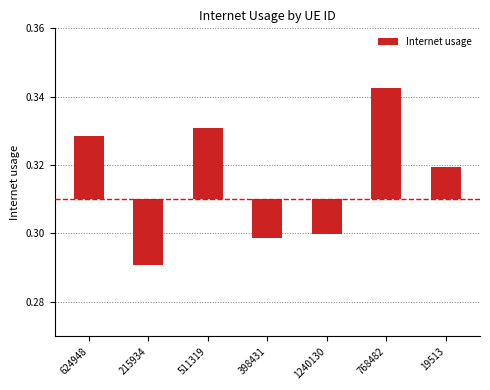

At which label is the value closest to 0?

19513